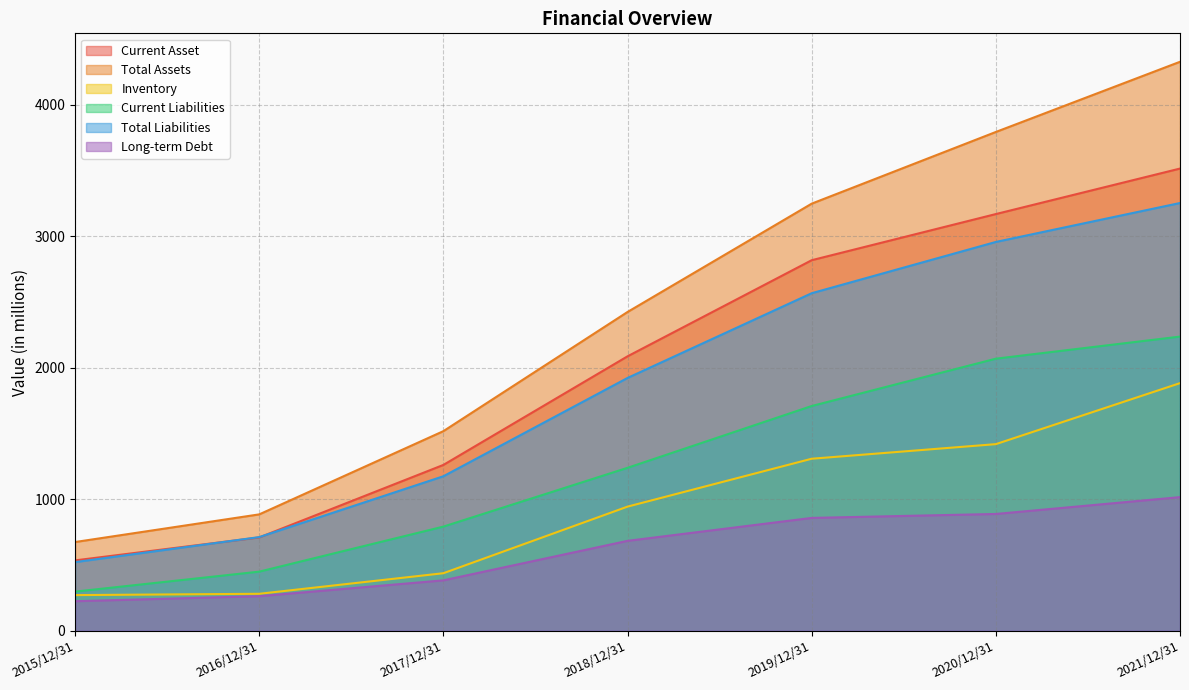

What is the total value across all series at 2021/12/31?

16231.2